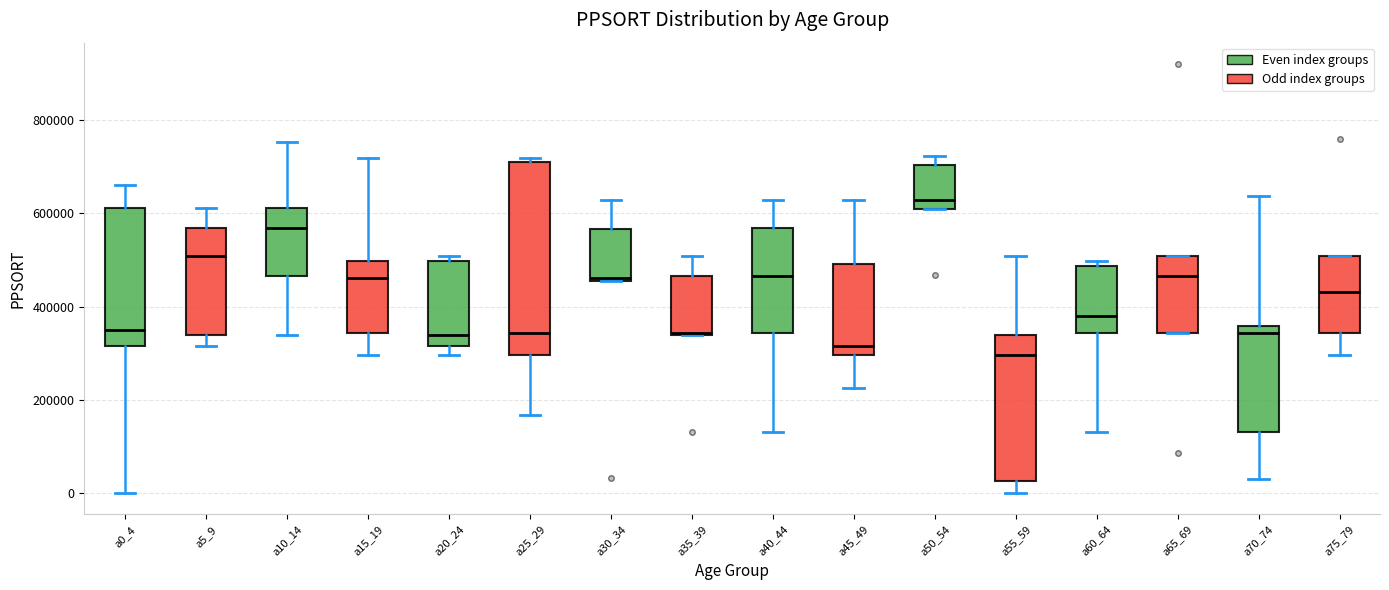

Reading left to right, transcribe this box plot: for each box, give where its median line is, the range the box spans, and where its two whiskers end, as read against the y-axis. The values are not printed on the chart, so give them approximately, as read against the axis.

a0_4: median 360000, box 320000 to 620000, whiskers 0 to 660000
a5_9: median 500000, box 340000 to 560000, whiskers 320000 to 620000
a10_14: median 560000, box 460000 to 620000, whiskers 340000 to 760000
a15_19: median 460000, box 340000 to 500000, whiskers 300000 to 720000
a20_24: median 340000, box 320000 to 500000, whiskers 300000 to 500000 (just above the box's upper edge)
a25_29: median 340000, box 300000 to 720000, whiskers 160000 to 720000 (just above the box's upper edge)
a30_34: median 460000, box 460000 to 560000, whiskers 460000 to 620000
a35_39: median 340000, box 340000 to 460000, whiskers 340000 to 500000
a40_44: median 460000, box 340000 to 560000, whiskers 140000 to 620000
a45_49: median 320000, box 300000 to 500000, whiskers 220000 to 620000
a50_54: median 620000, box 600000 to 700000, whiskers 600000 to 720000
a55_59: median 300000, box 20000 to 340000, whiskers 0 to 500000
a60_64: median 380000, box 340000 to 480000, whiskers 140000 to 500000
a65_69: median 460000, box 340000 to 500000, whiskers 340000 to 500000
a70_74: median 340000, box 140000 to 360000, whiskers 40000 to 640000
a75_79: median 440000, box 340000 to 500000, whiskers 300000 to 500000